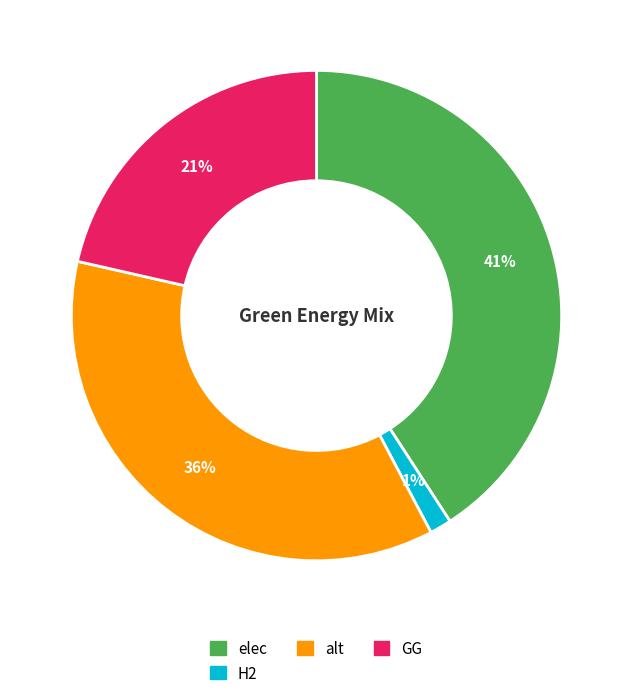

Is there a majority slice in this chart?

No